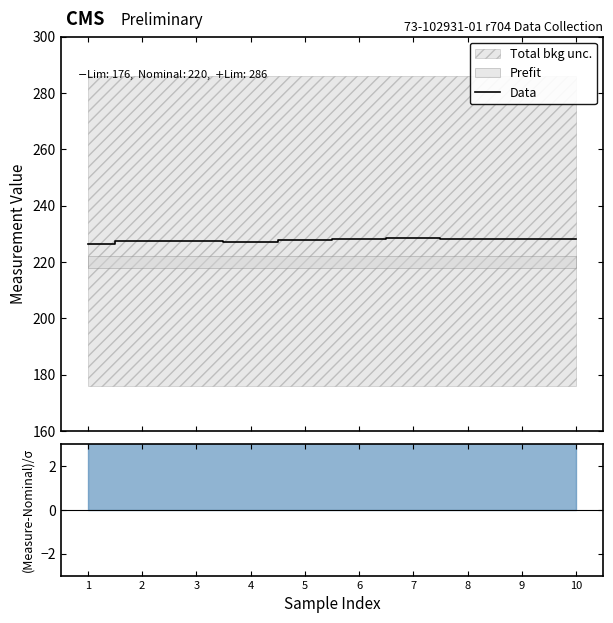

Rank the categories by value from lowest to highest.

1, 4, 2, 3, 5, 6, 8, 10, 9, 7